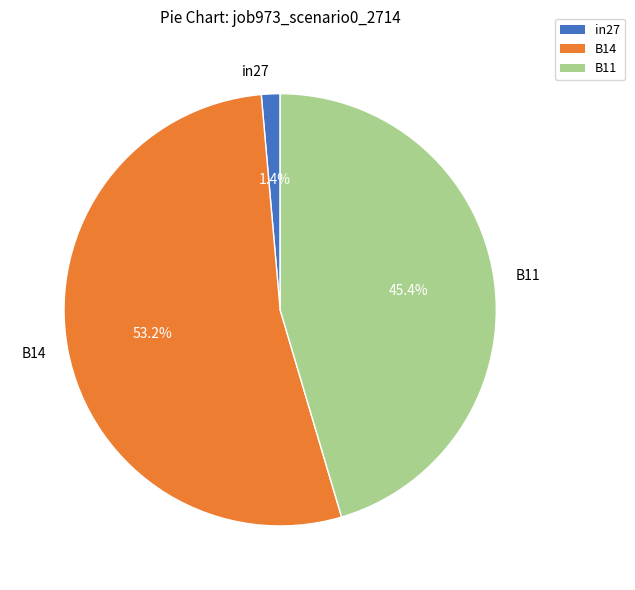

To the nearest percent, what is the difference between the in27 and B14 slice percentages?

52%